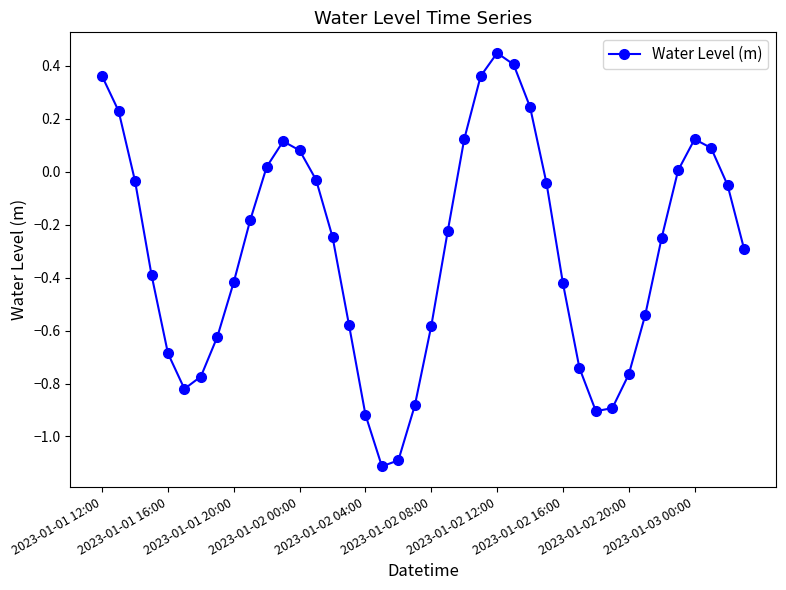

Does the chart have visible grid lines?

No